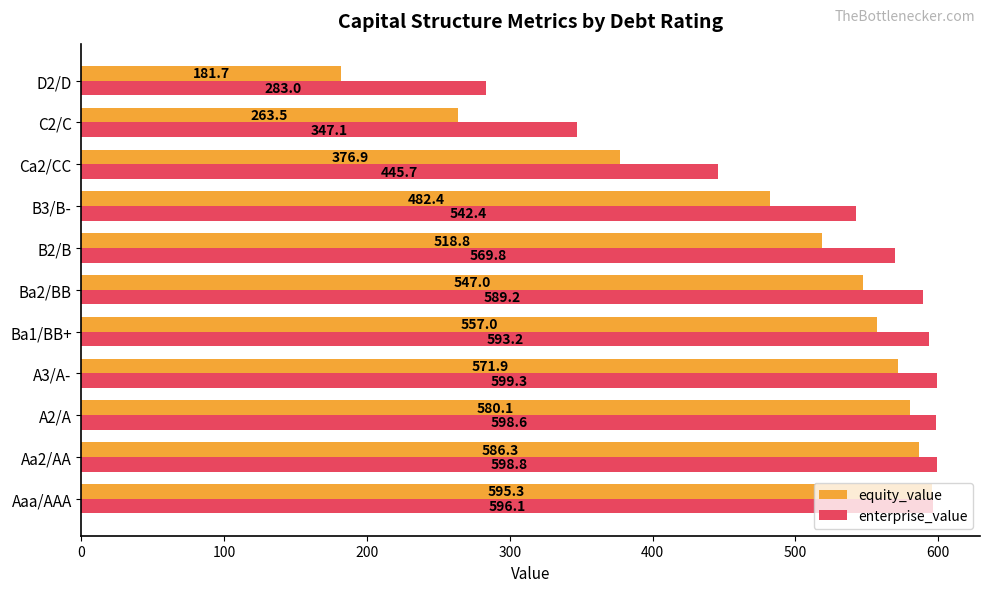

Rank the categories by enterprise_value value from highest to lowest.

A3/A-, Aa2/AA, A2/A, Aaa/AAA, Ba1/BB+, Ba2/BB, B2/B, B3/B-, Ca2/CC, C2/C, D2/D